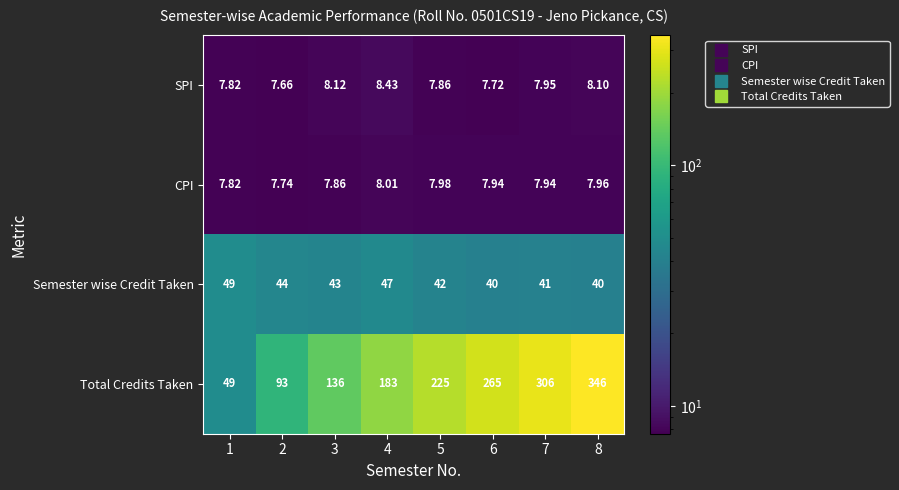

List the series in order of their peak value, highest first.

Total Credits Taken, Semester wise Credit Taken, SPI, CPI